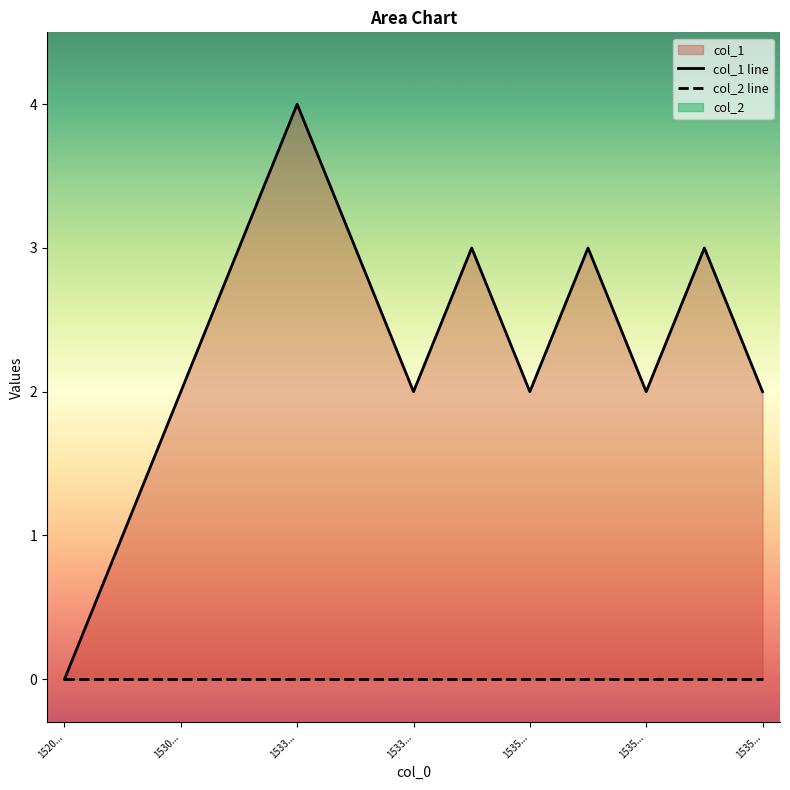

What is the sum of the col_1 line values at 1533... and 1530...?

4